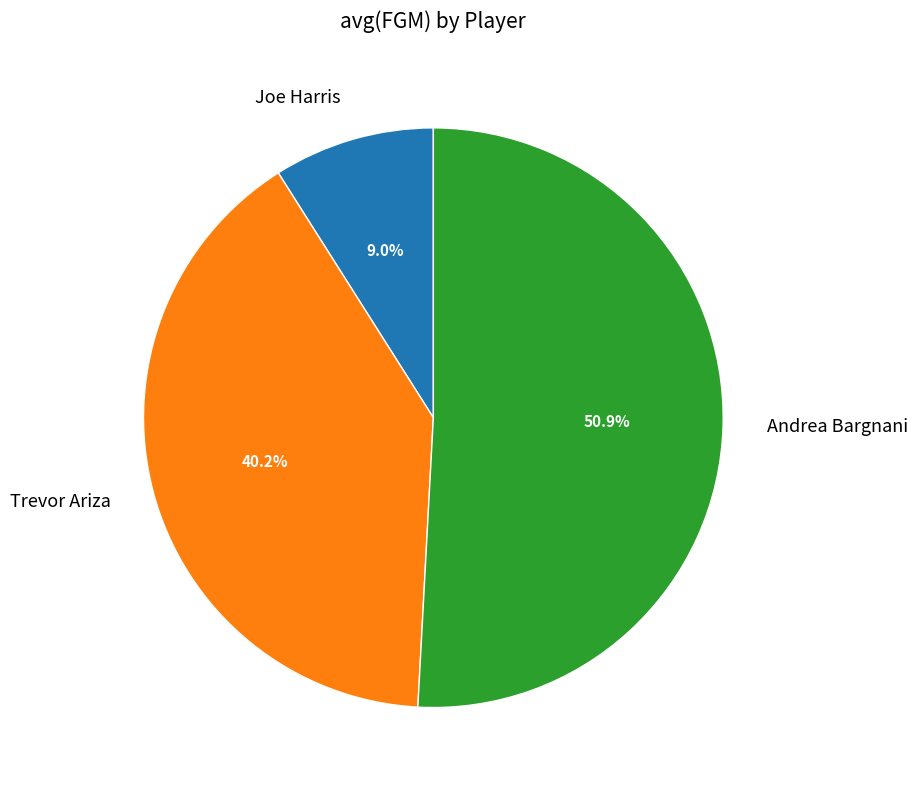

How many segments does this pie chart have?

3